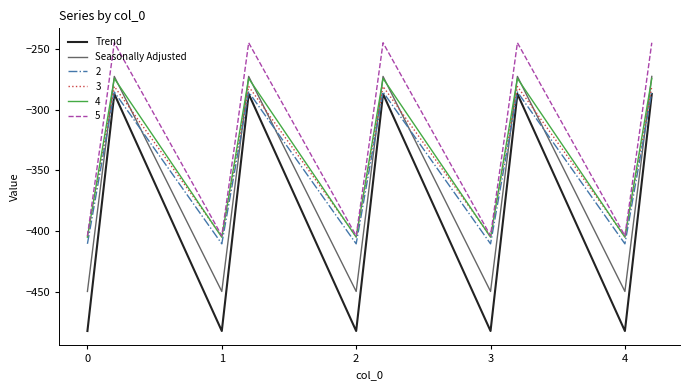

Which series has the largest total across all categories?

5